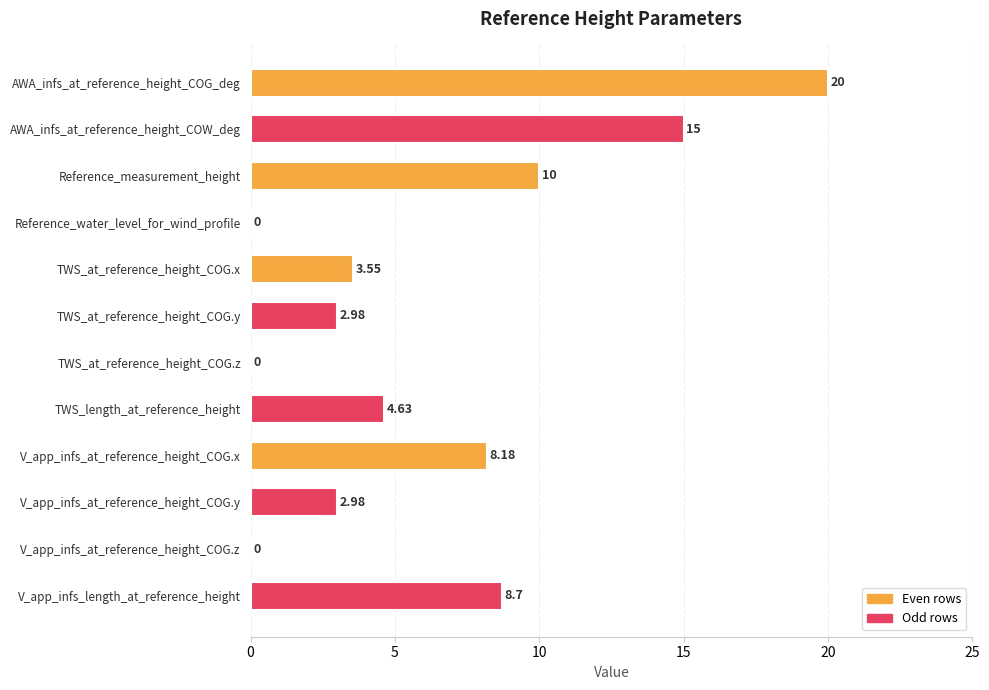

Which label corresponds to the largest value in the chart?

AWA_infs_at_reference_height_COG_deg